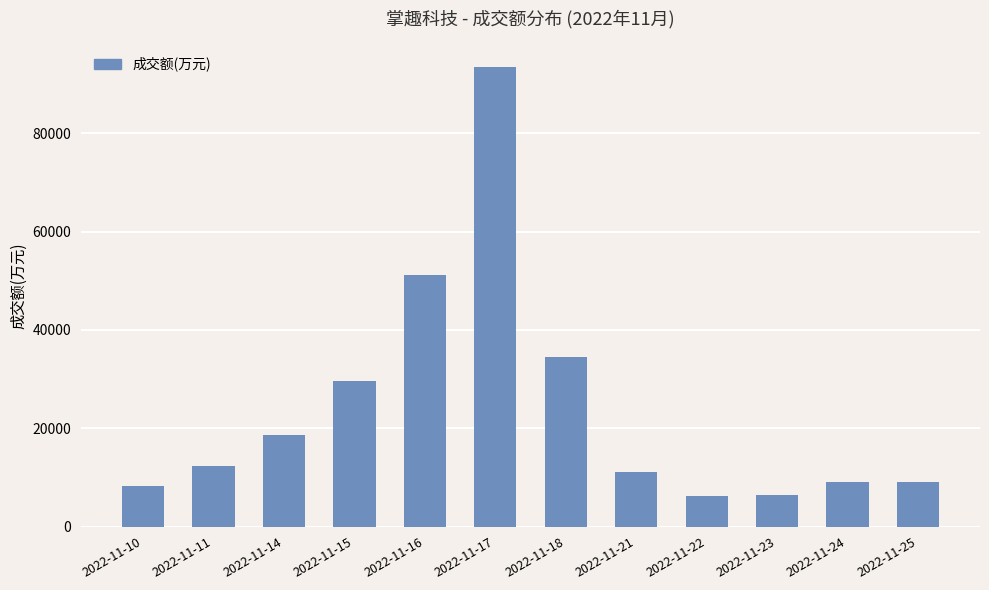

Does the chart contain any negative values?

No